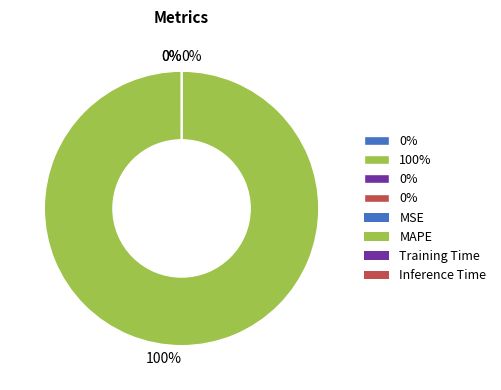

To the nearest percent, what is the average slice percentage?

25%